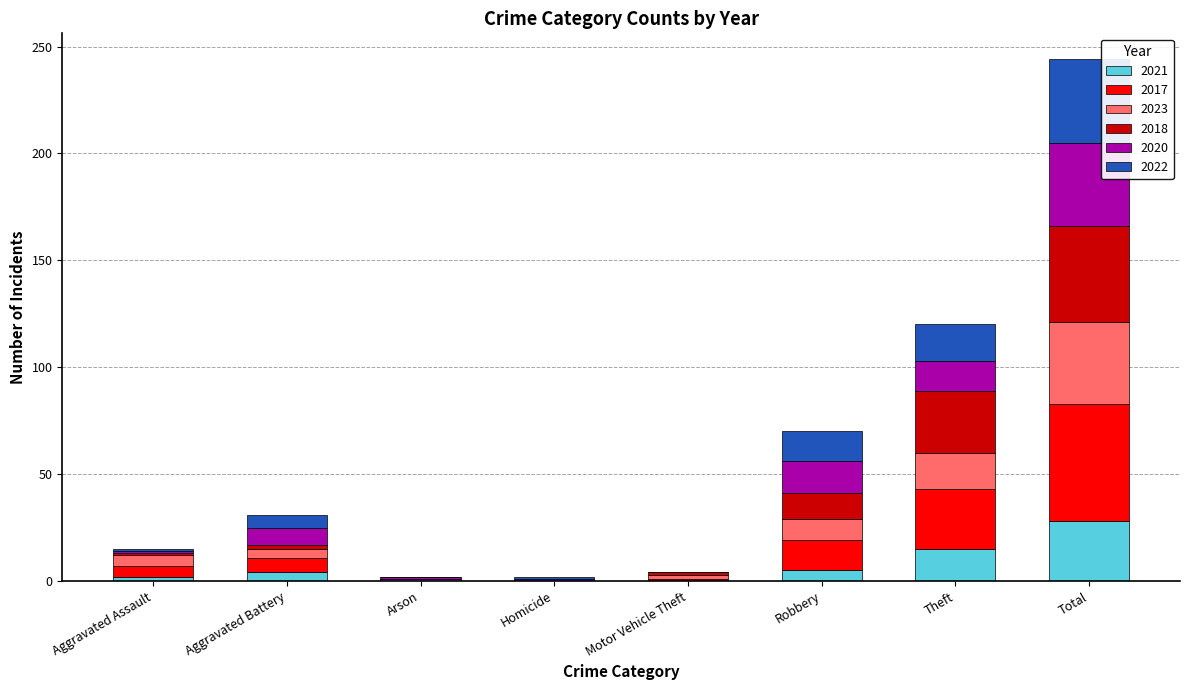

At which category is the sum across all series the highest?

Total